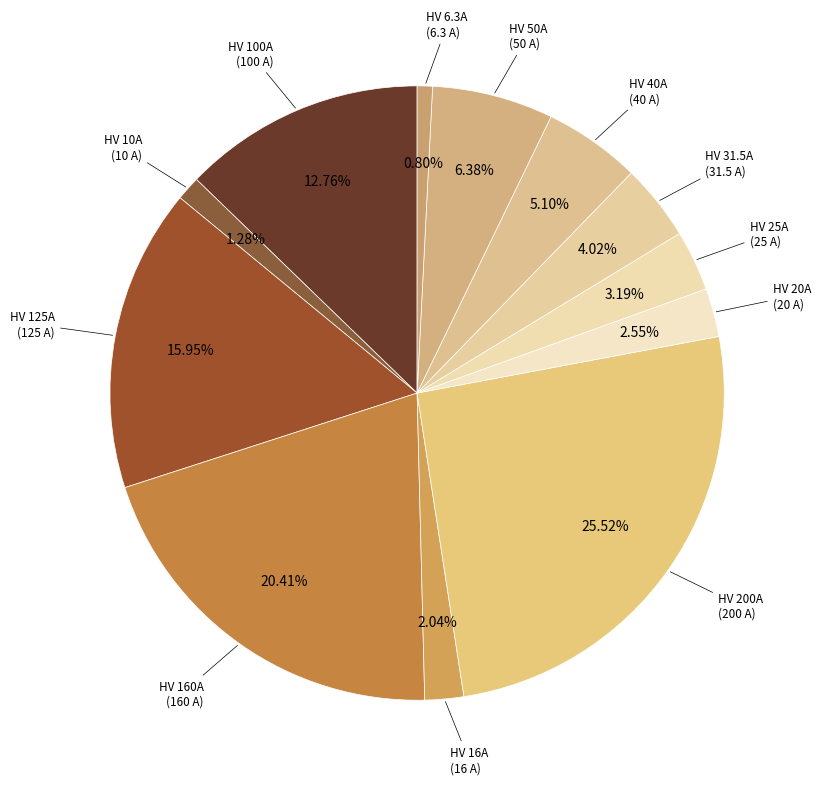

Is it true that HV 200A is 26% of the pie?

True